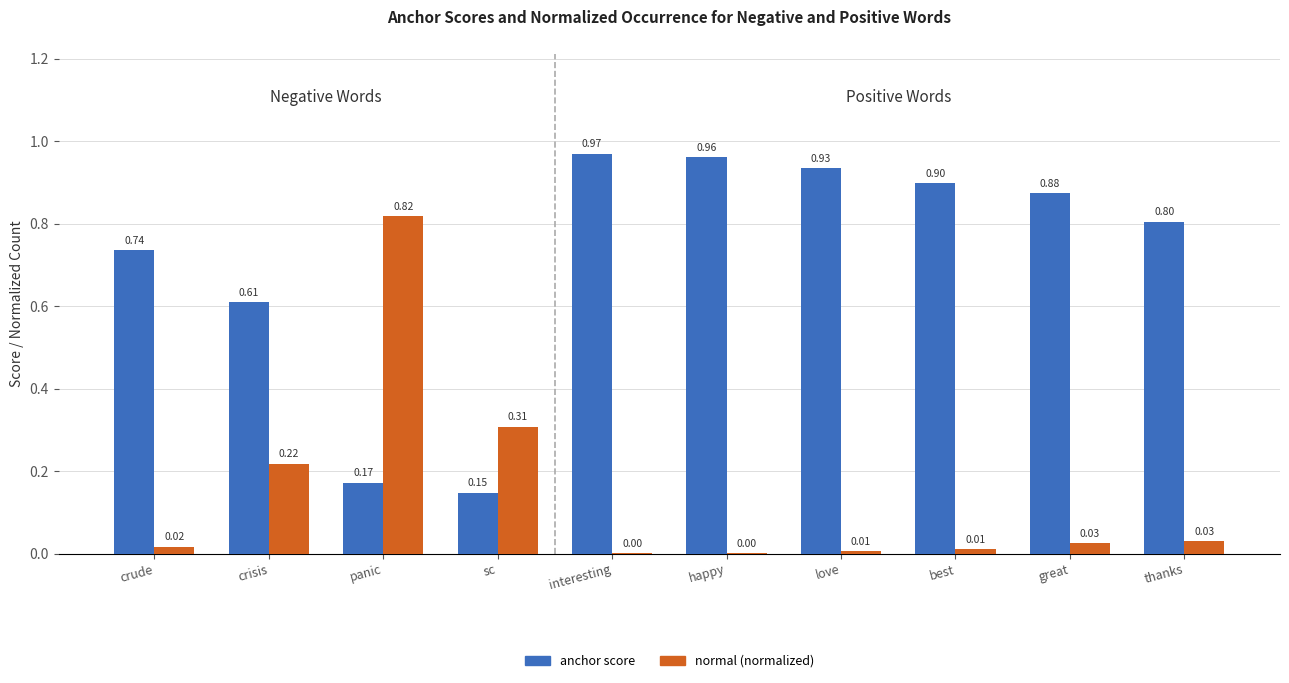

Is the value of anchor score at interesting greater than the value of normal (normalized) at best?

Yes